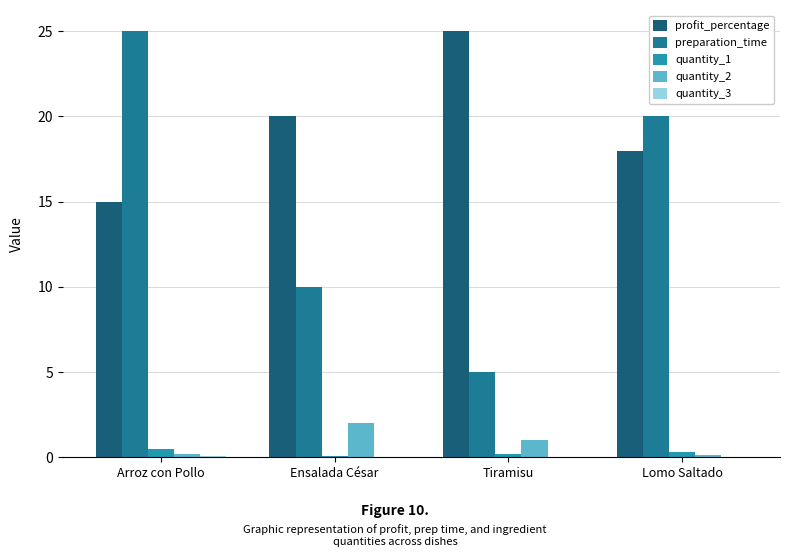

Between Arroz con Pollo and Lomo Saltado, which series saw the biggest shift?

preparation_time